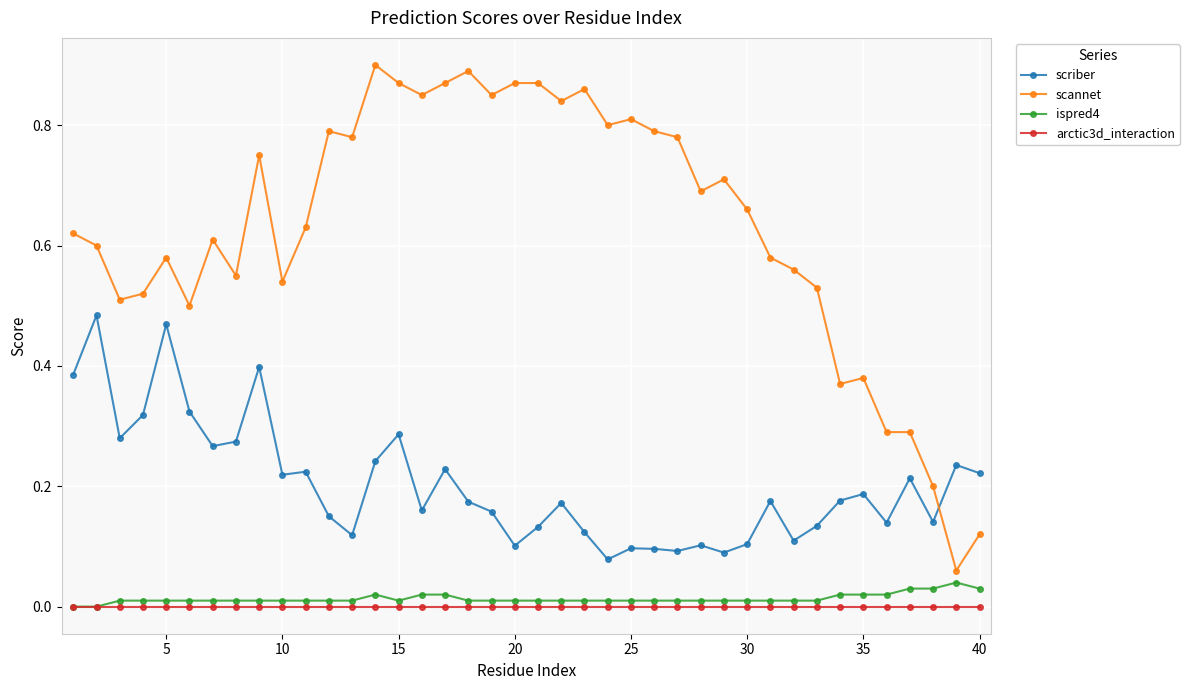

Rank the series by their maximum value, from highest to lowest.

scannet, scriber, ispred4, arctic3d_interaction